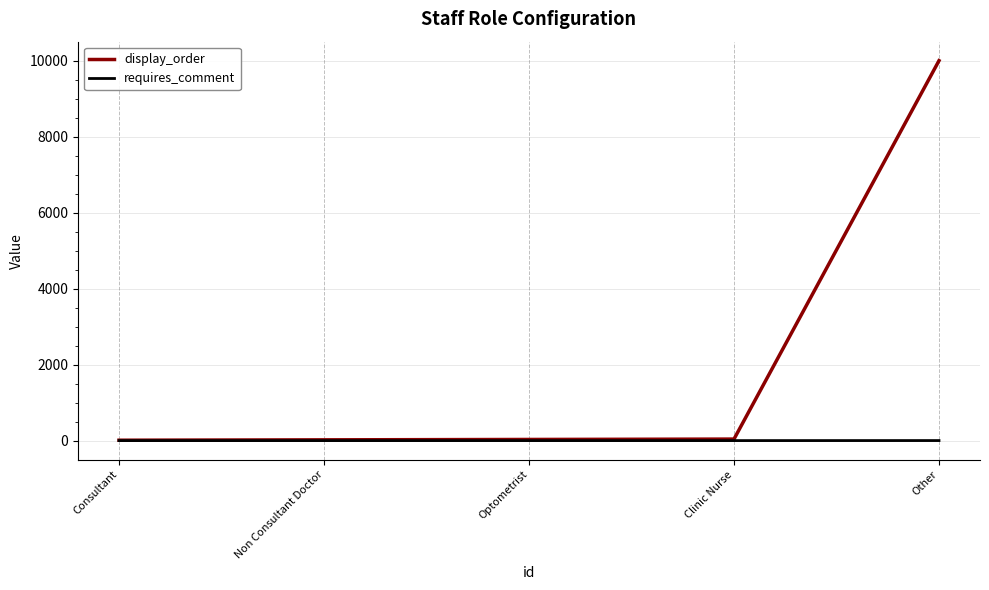

What is the greatest value displayed?

9999